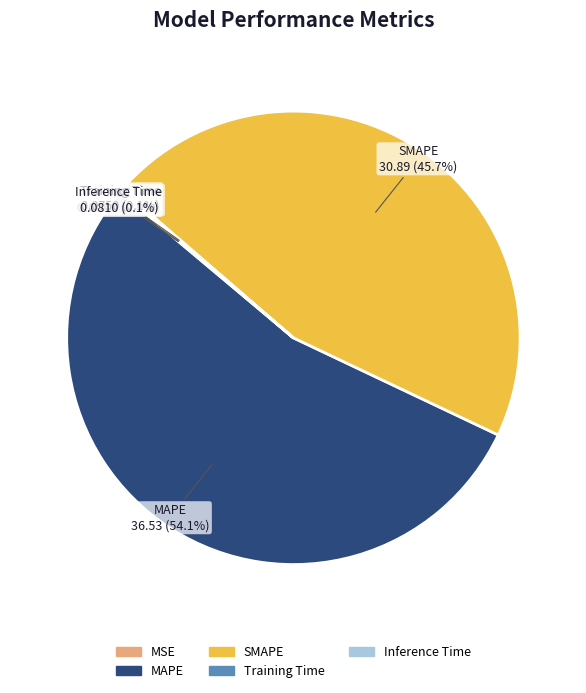

What portion of the pie excludes MAPE?

45.9%